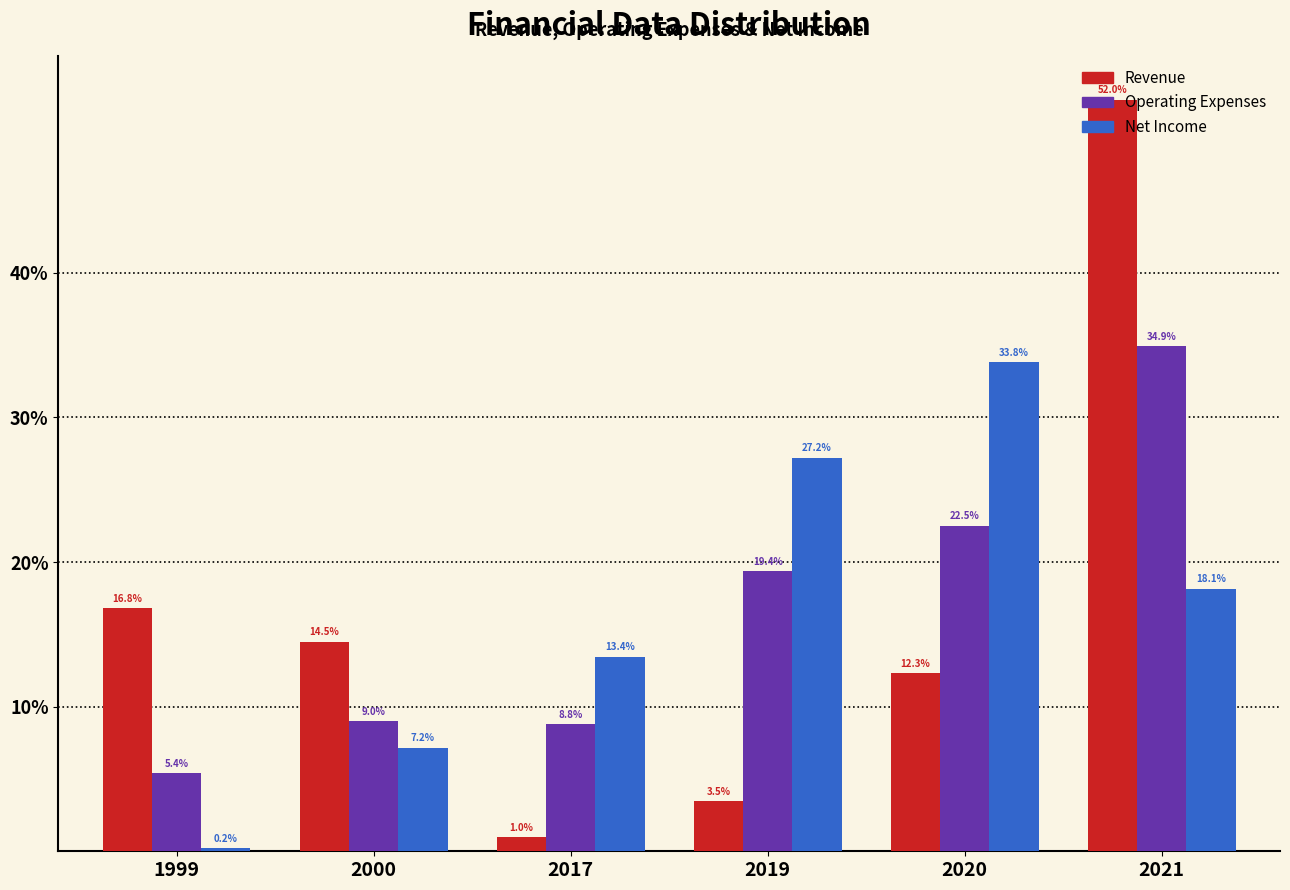

The Revenue series shows 12.3 at 2020. True or false?

True